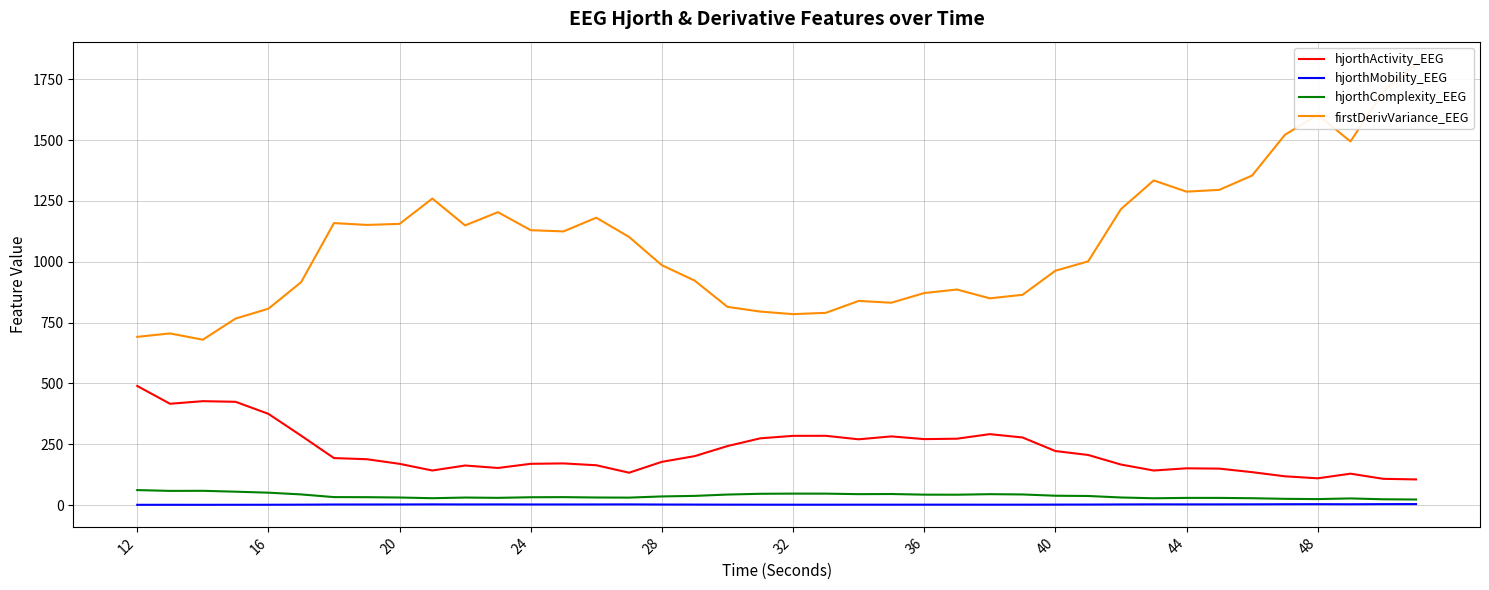

What is the maximum value for hjorthMobility_EEG?

4.1